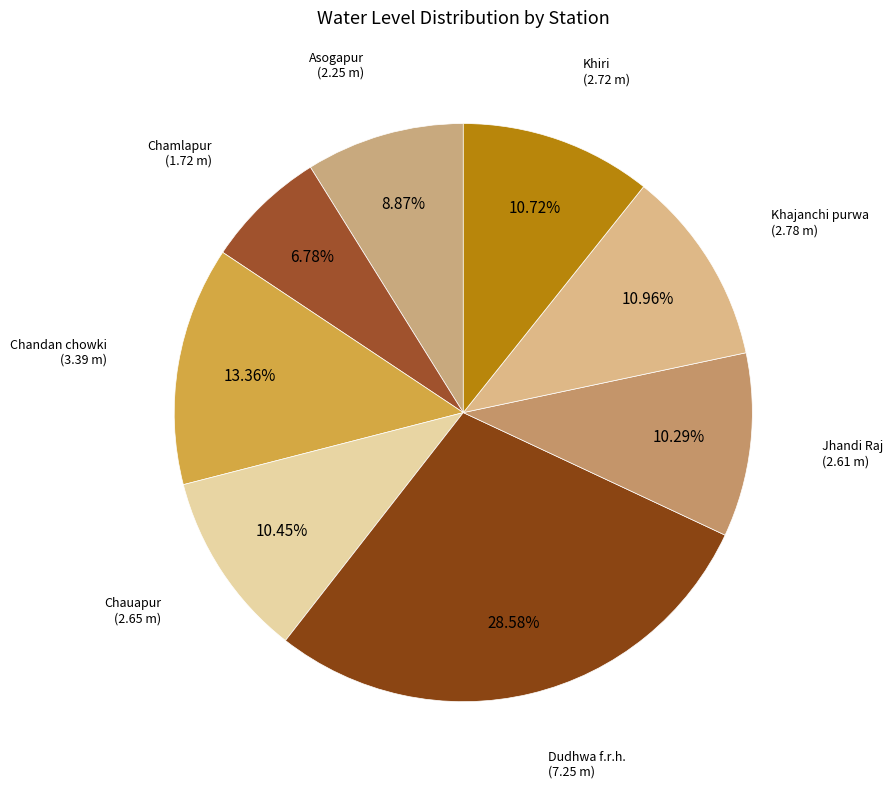

Is there a majority slice in this chart?

No